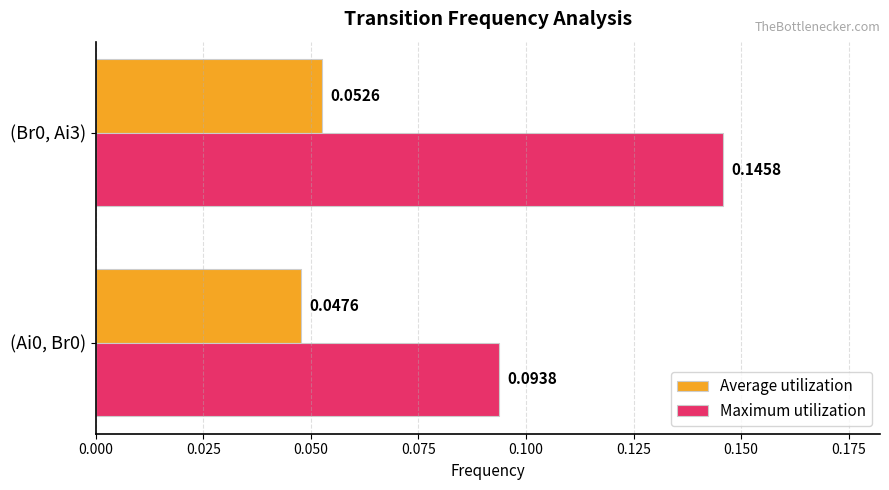

Which series has the largest total across all categories?

Maximum utilization